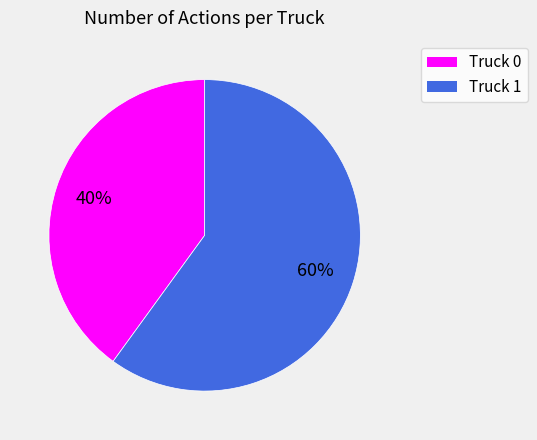

What is the majority slice?

Truck 1